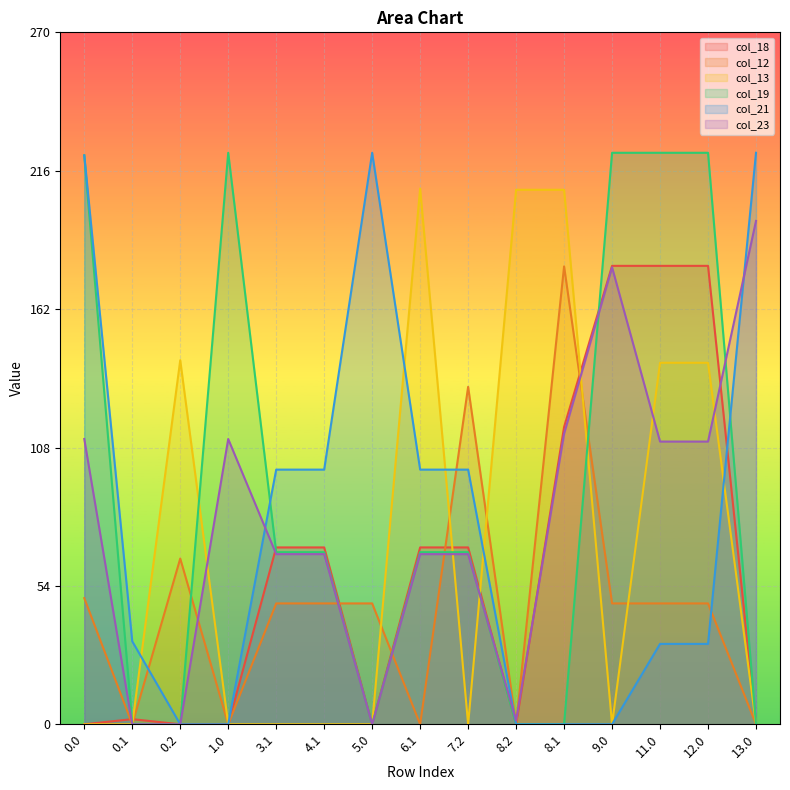

Is it true that col_23 equals 113.4 at 8.1?

True